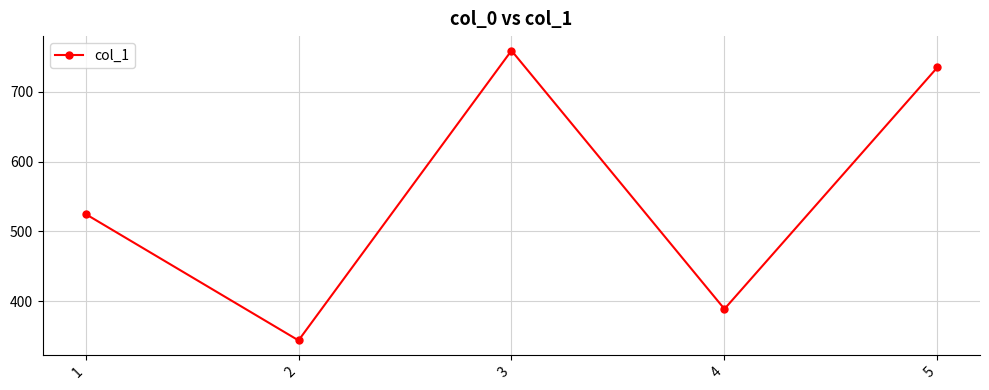

Between 4 and 2, which is larger?

4